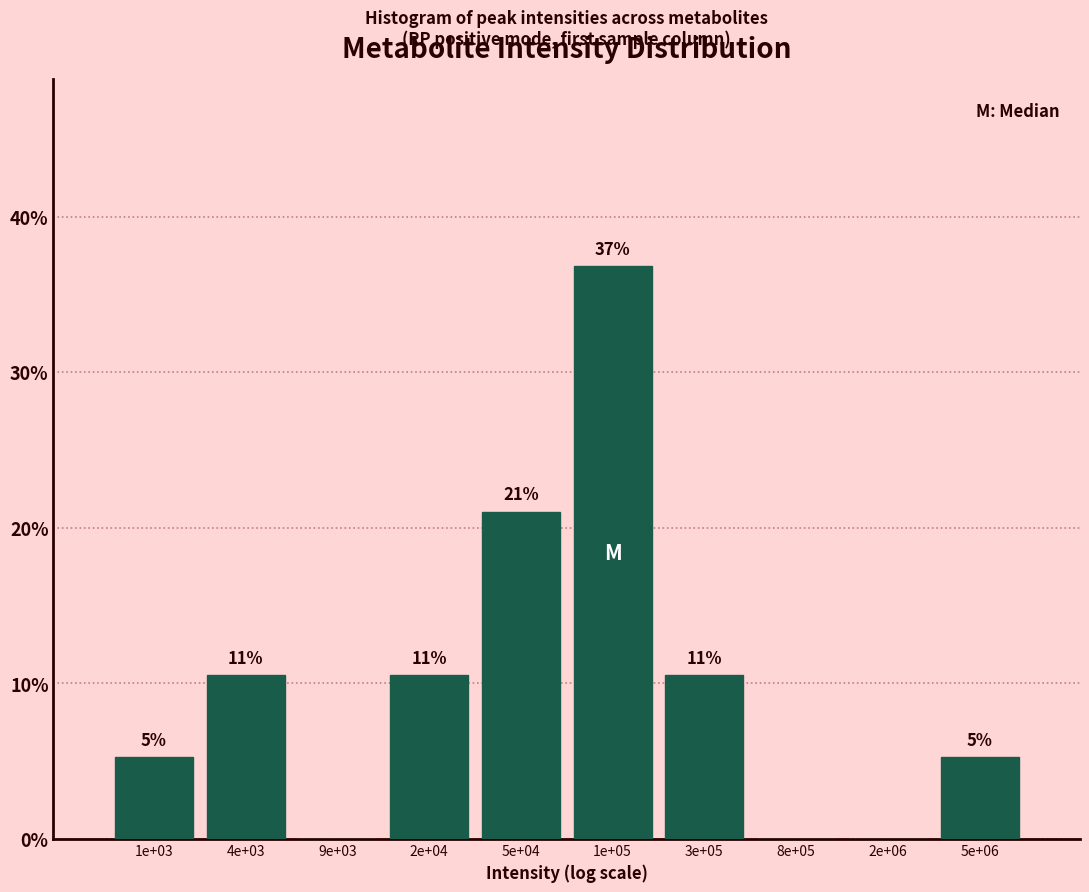

Are the bars horizontal?

No